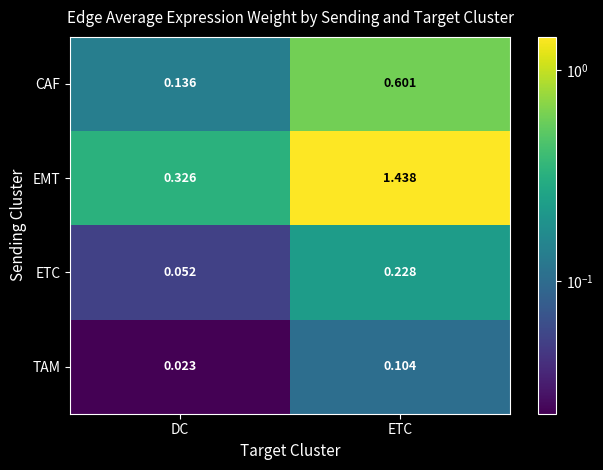

Rank the series by their maximum value, from lowest to highest.

TAM, ETC, CAF, EMT